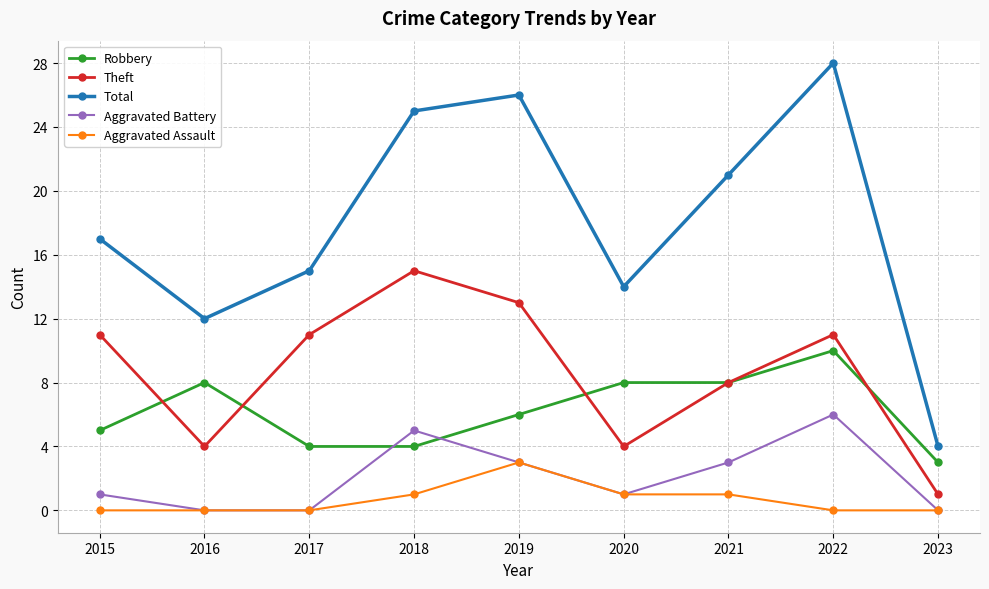

Reading left to right, what are all the values shown in this chart?

Robbery: 2015=5	2016=8	2017=4	2018=4	2019=6	2020=8	2021=8	2022=10	2023=3
Theft: 2015=11	2016=4	2017=11	2018=15	2019=13	2020=4	2021=8	2022=11	2023=1
Total: 2015=17	2016=12	2017=15	2018=25	2019=26	2020=14	2021=21	2022=28	2023=4
Aggravated Battery: 2015=1	2016=0	2017=0	2018=5	2019=3	2020=1	2021=3	2022=6	2023=0
Aggravated Assault: 2015=0	2016=0	2017=0	2018=1	2019=3	2020=1	2021=1	2022=0	2023=0